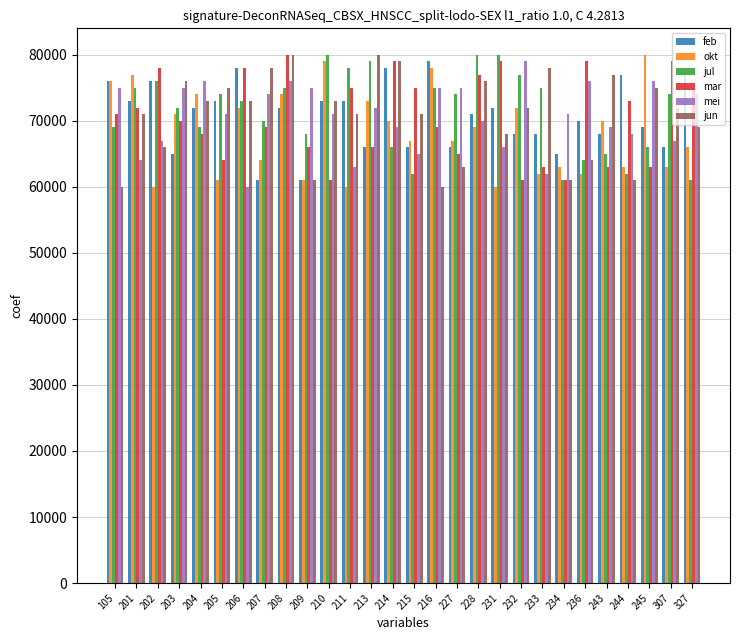

Where does the okt series first go above 69000?

105